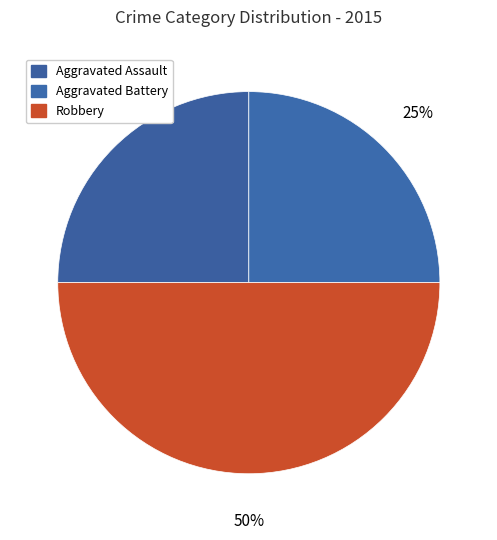

Count the number of slices in the pie.

3